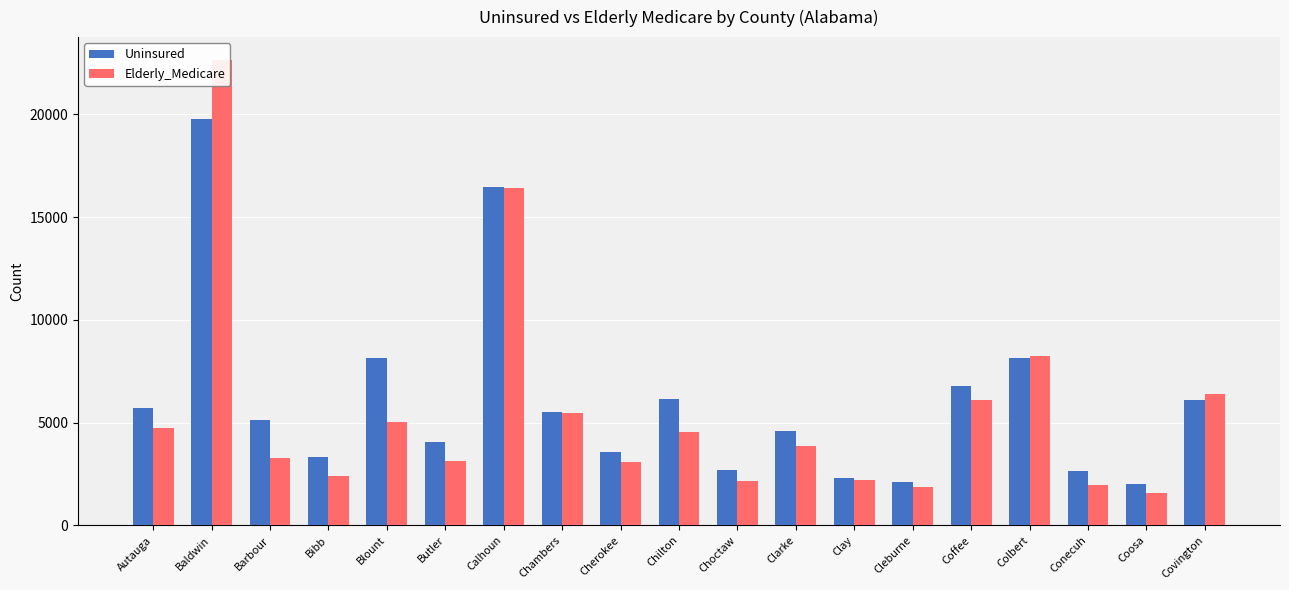

Reading right to left, what are all the values shown in this chart?

Uninsured: Covington=6094	Coosa=2028	Conecuh=2657	Colbert=8141	Coffee=6764	Cleburne=2107	Clay=2320	Clarke=4593	Choctaw=2677	Chilton=6130	Cherokee=3583	Chambers=5533	Calhoun=16456	Butler=4055	Blount=8131	Bibb=3315	Barbour=5126	Baldwin=19798	Autauga=5690
Elderly_Medicare: Covington=6401	Coosa=1562	Conecuh=1947	Colbert=8226	Coffee=6099	Cleburne=1852	Clay=2198	Clarke=3850	Choctaw=2148	Chilton=4527	Cherokee=3086	Chambers=5473	Calhoun=16440	Butler=3150	Blount=5019	Bibb=2390	Barbour=3288	Baldwin=22635	Autauga=4762